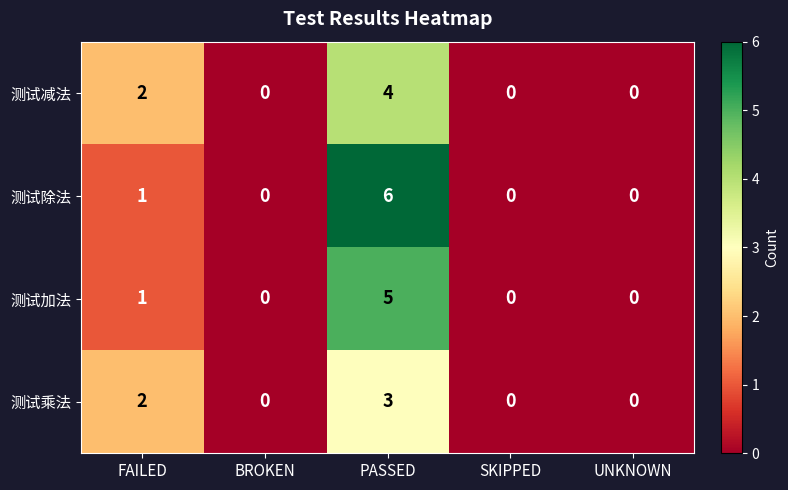

Reading left to right, extract all data points from this chart.

测试减法: 2	0	4	0	0
测试除法: 1	0	6	0	0
测试加法: 1	0	5	0	0
测试乘法: 2	0	3	0	0